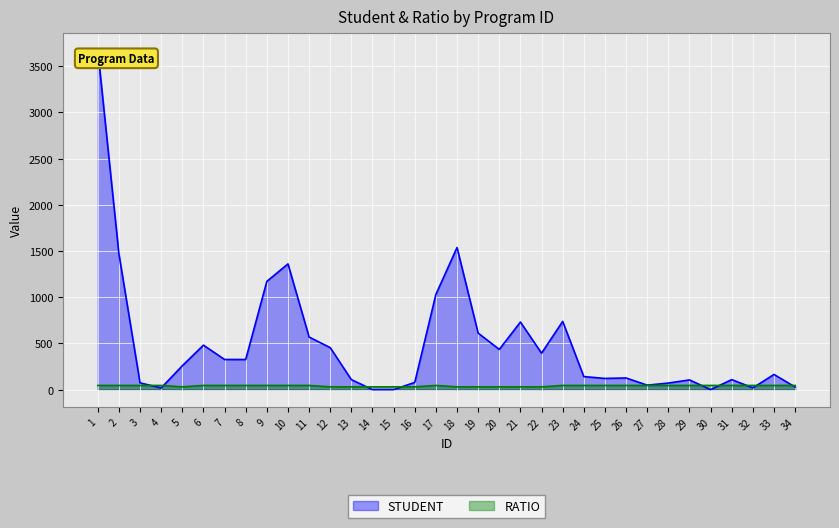

What is the total value across all series at 24?

186